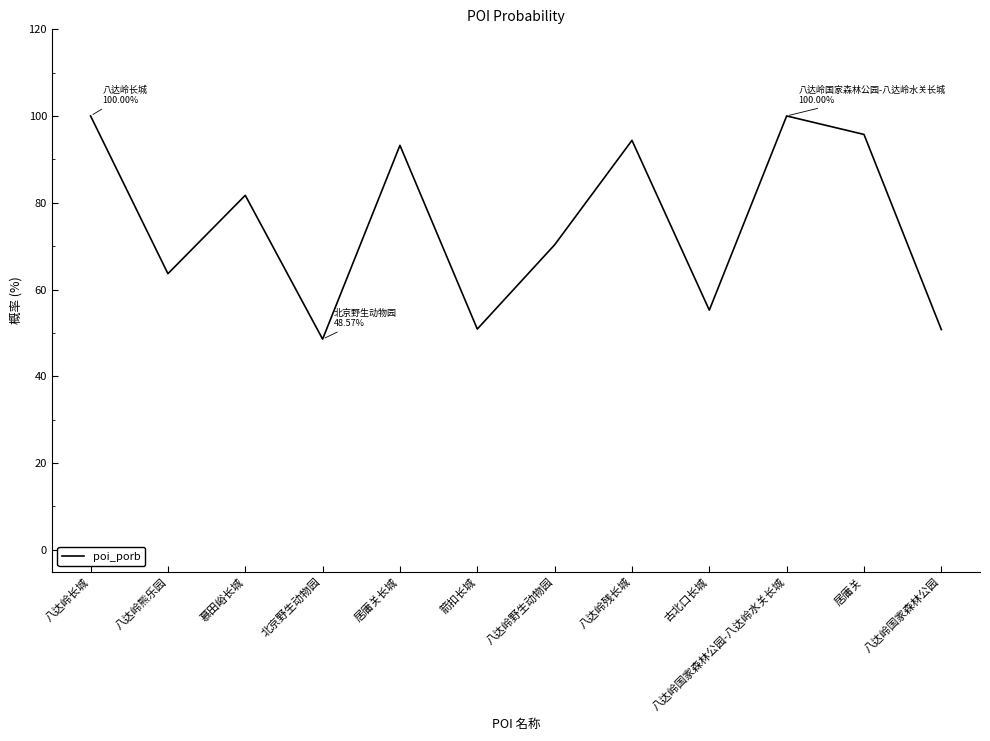

Count the number of categories in the chart.

12